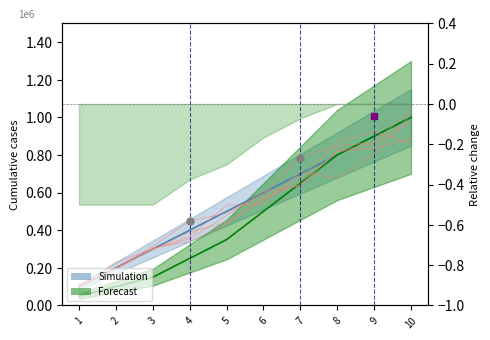

Which series has the largest total across all categories?

Simulation